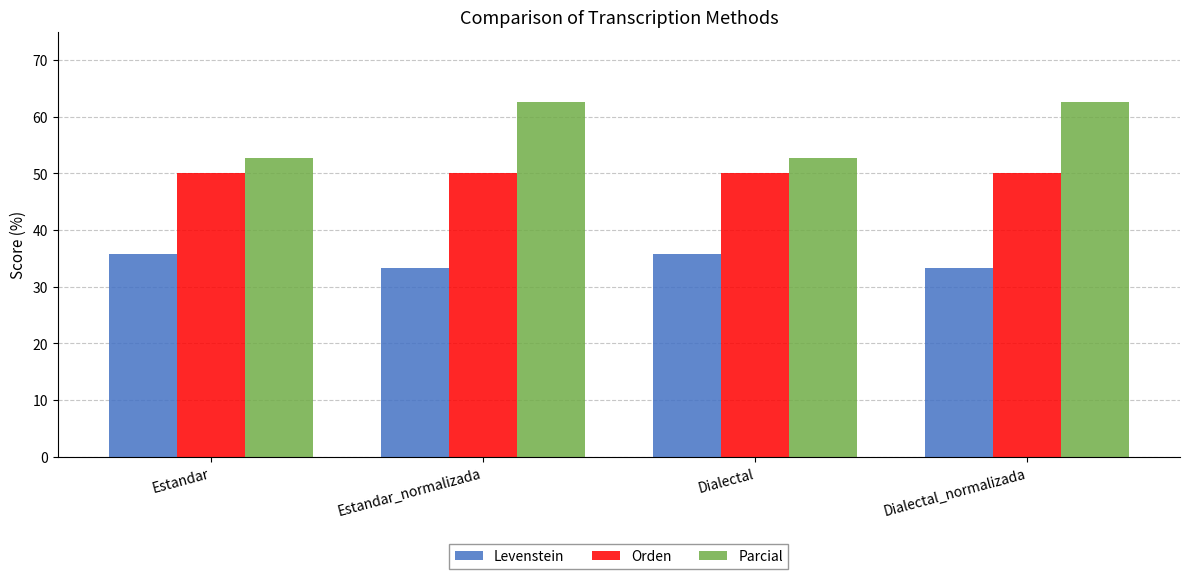

Rank the series at Estandar from highest to lowest value.

Parcial, Orden, Levenstein